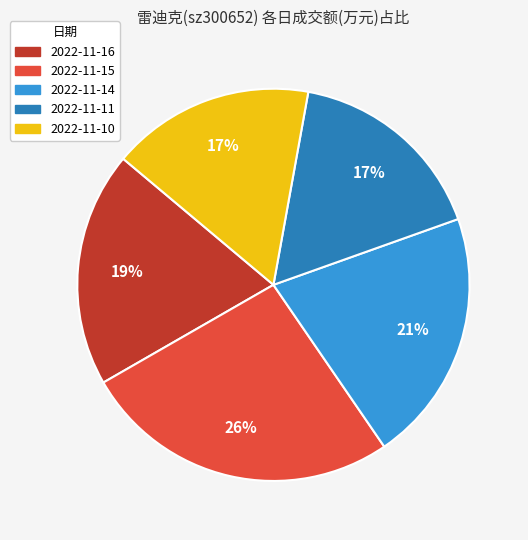

Which has a higher value, 2022-11-14 or 2022-11-11?

2022-11-14